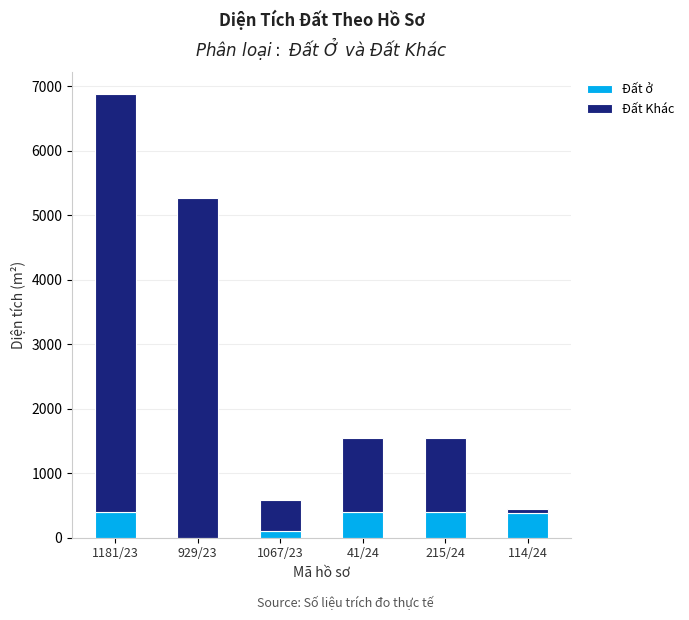

At which category is the sum across all series the highest?

1181/23